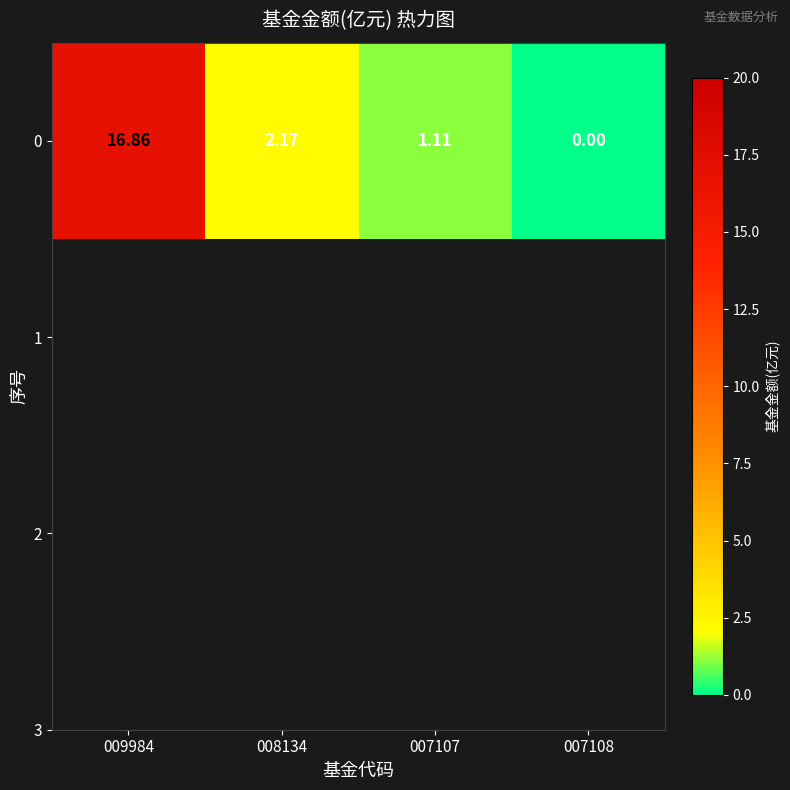

How many positive values are there?

3